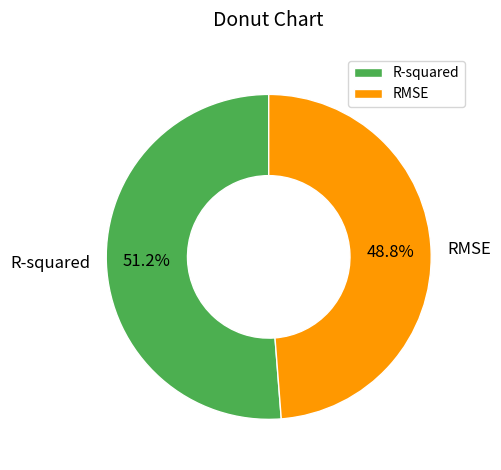

Combined, what portion of the pie is R-squared and RMSE?

100.0%